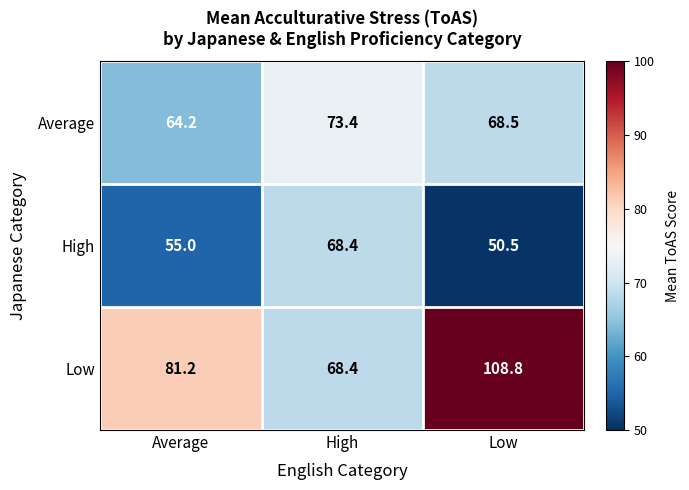

Where is Low nearest to the value 88?

Average